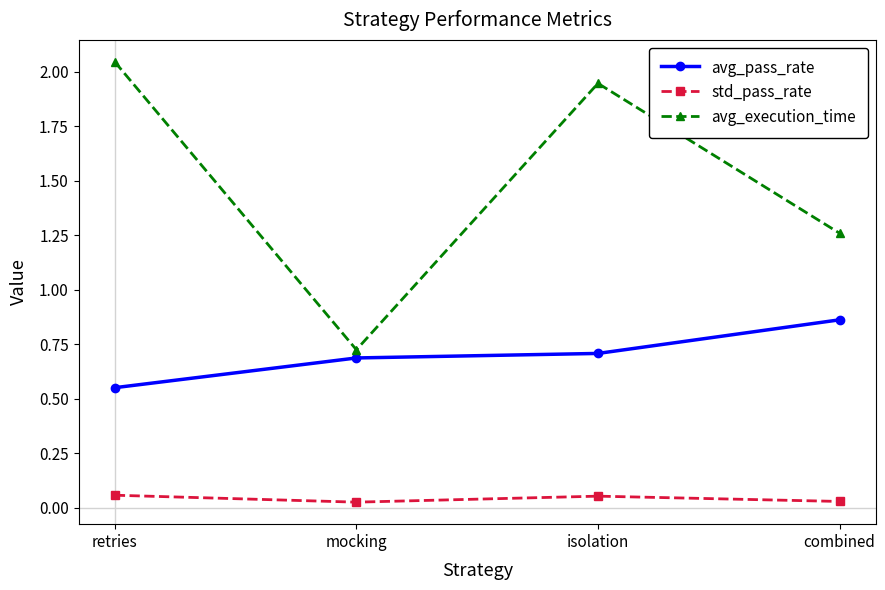

Does the chart have visible grid lines?

No